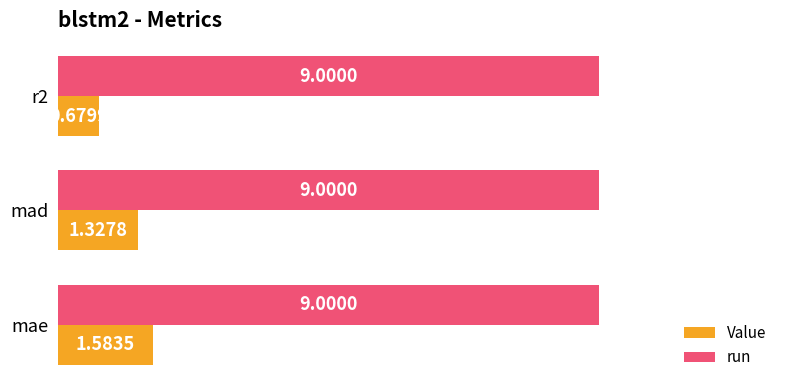

What is the maximum value for run?

9.0